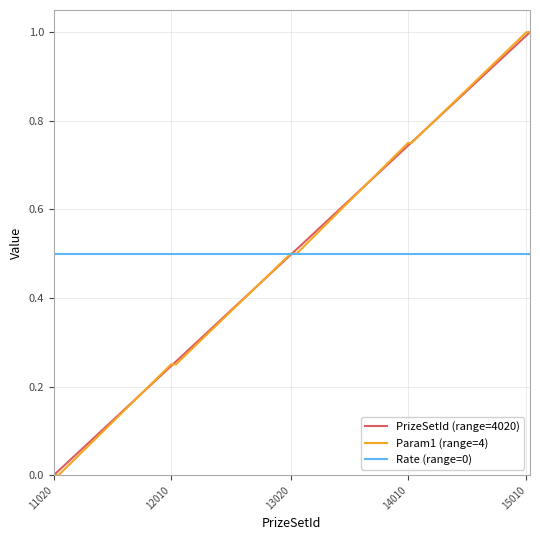

Does the chart display data point markers on the line(s)?

No